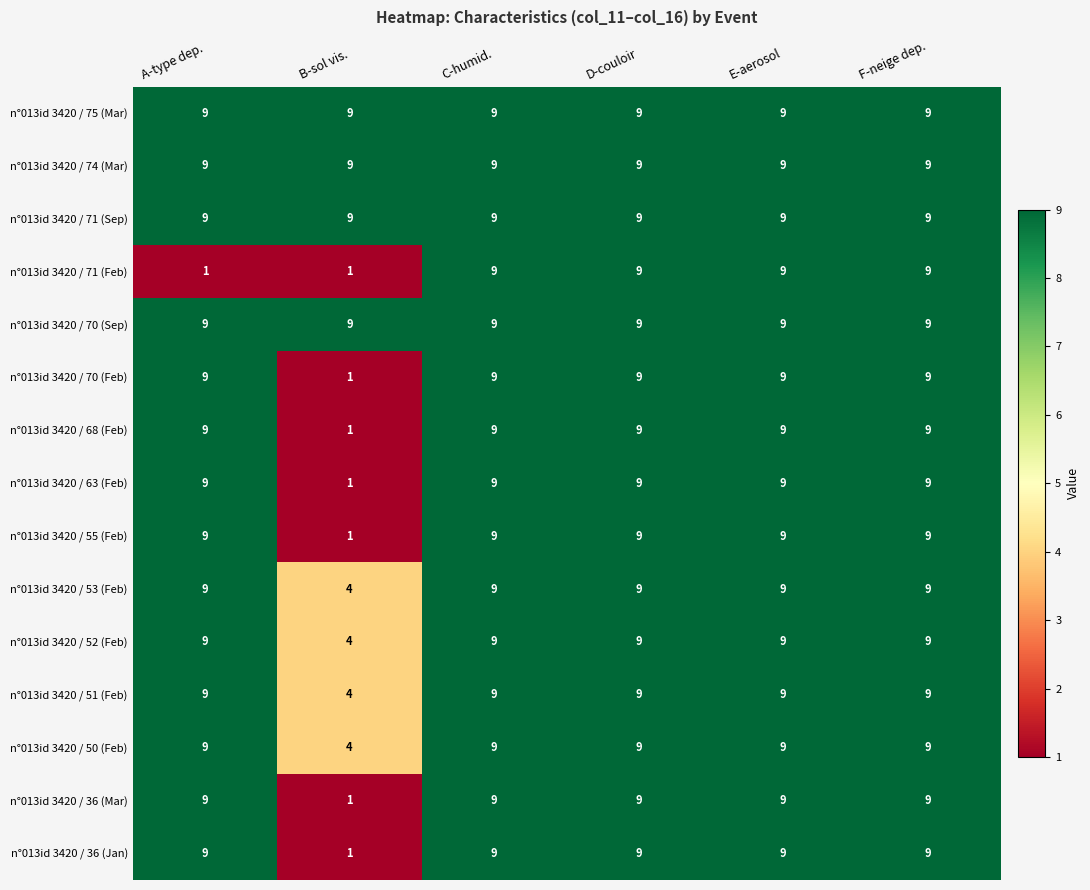

How many categories are shown in the chart?

6